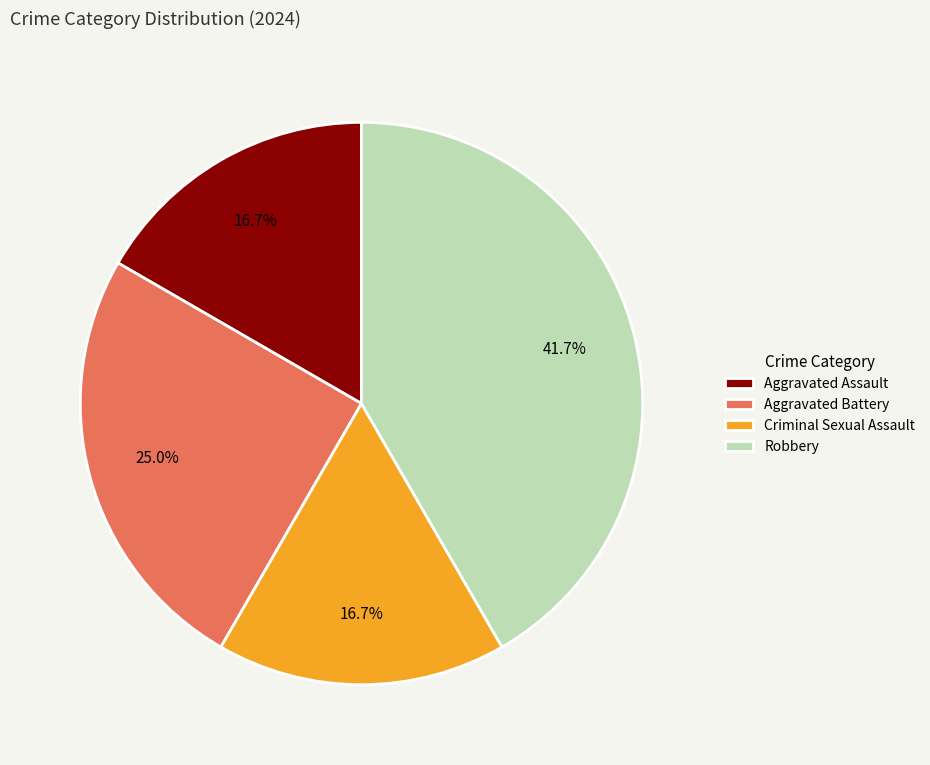

Does Aggravated Assault represent more than half of the total?

No